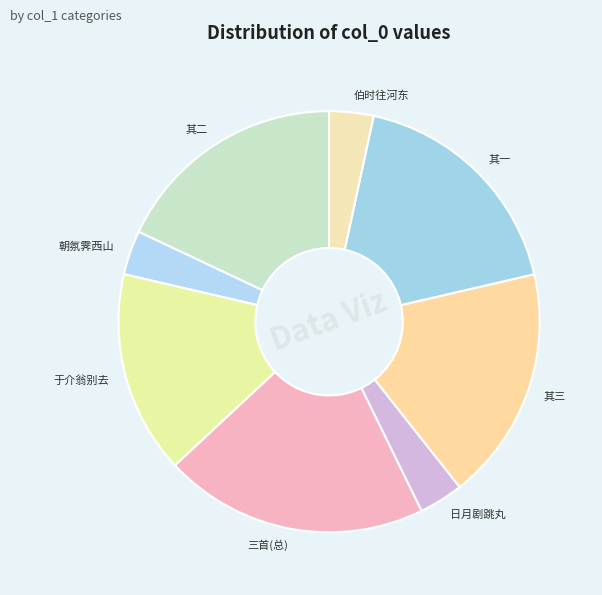

What is the ratio of the value at 其三 to the value at 伯时往河东?

5.3